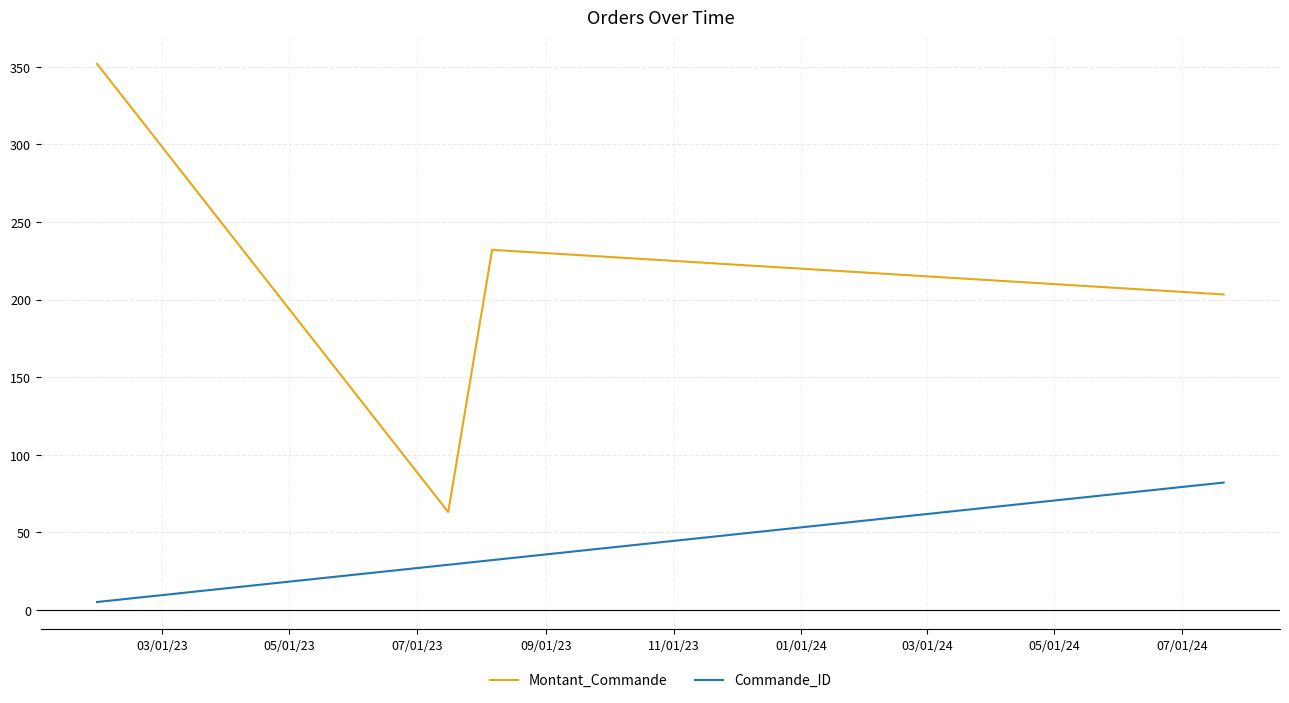

Reading left to right, transcribe all the data shown in this chart.

Montant_Commande: 351.9	63.0	232.0	203.3
Commande_ID: 5.0	29.0	32.0	82.0